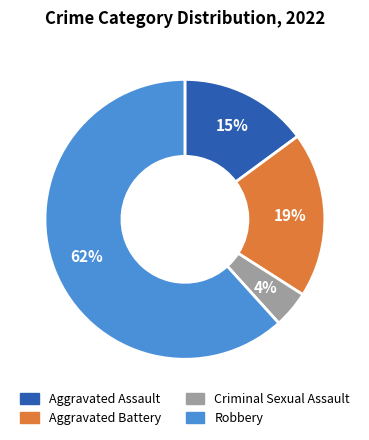

Is there any slice that represents more than half of the pie?

Yes